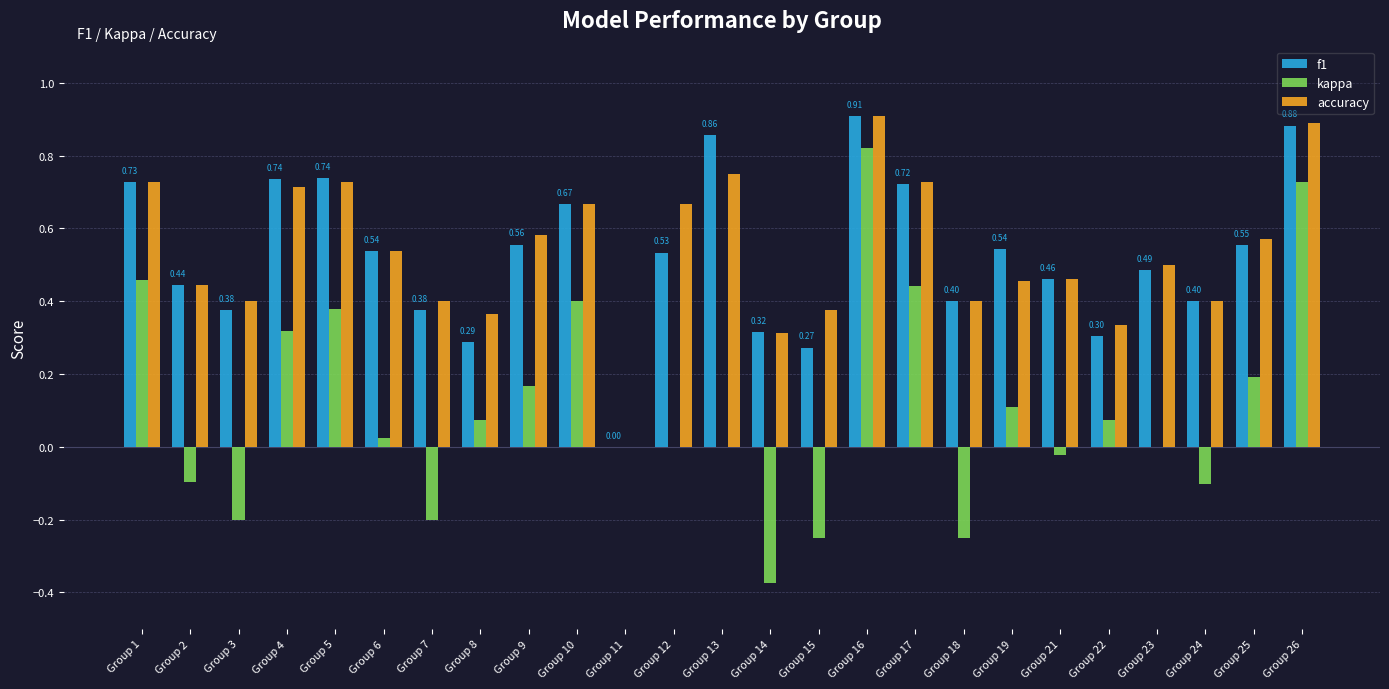

How many categories are shown in the chart?

25